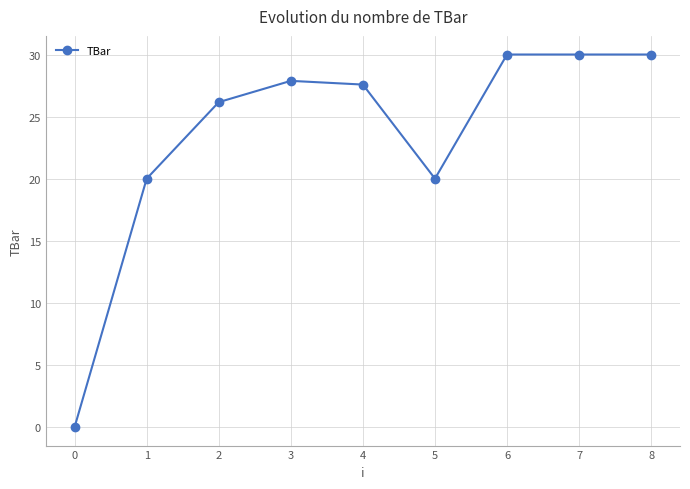

What is the difference between the second highest and minimum values?

30.0